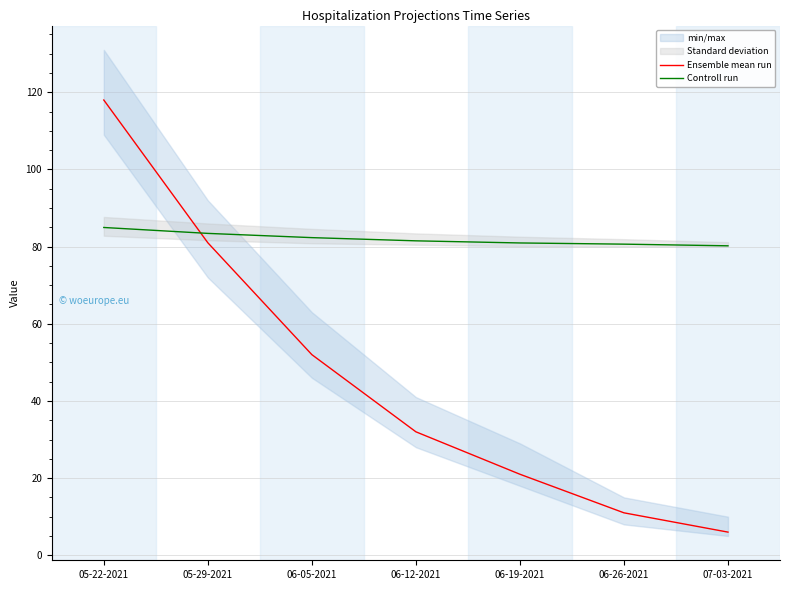

What is the minimum value for Controll run?

80.2